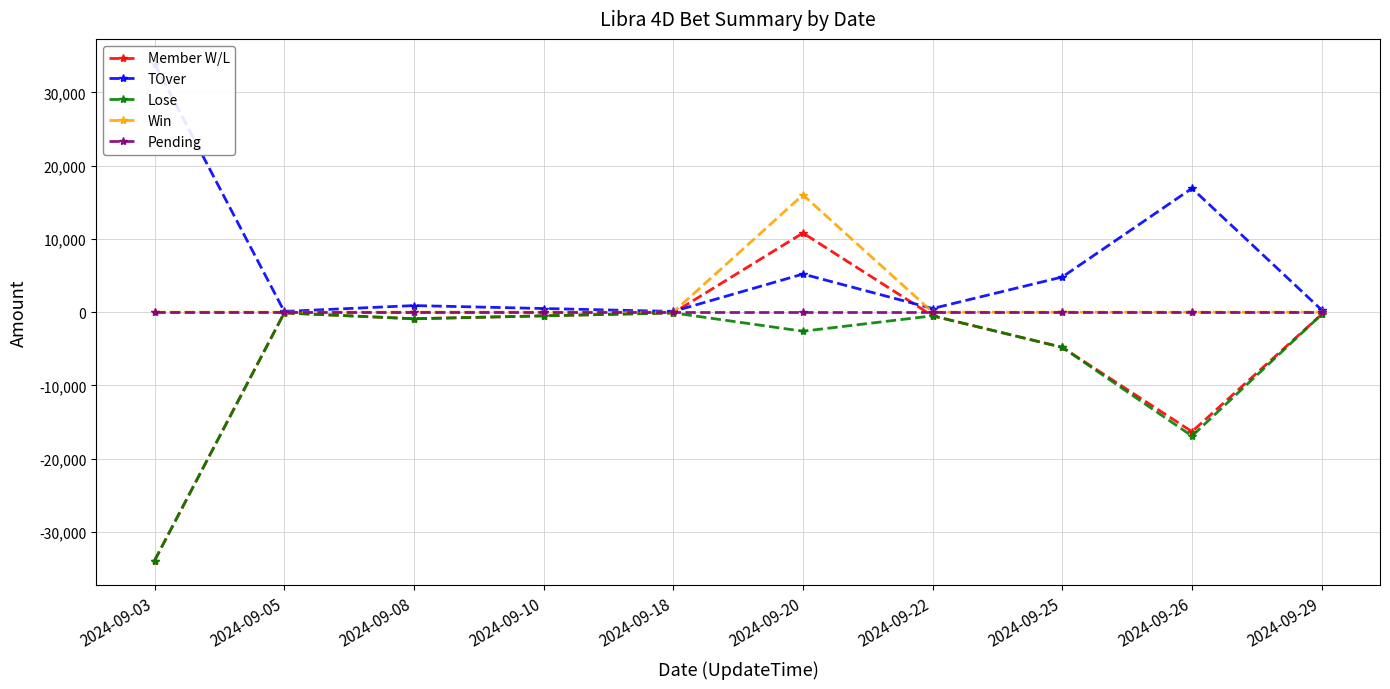

True or false: Lose and Member W/L cross at least once.

False